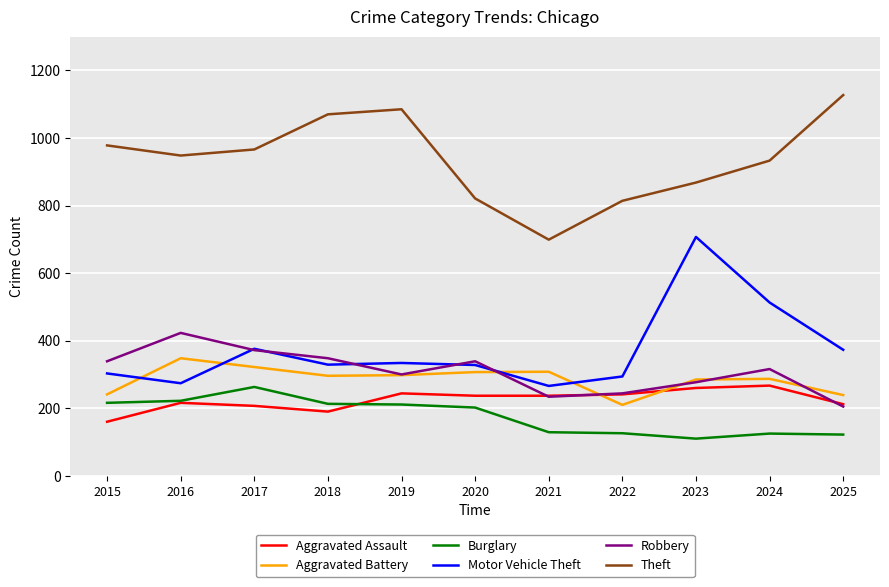

What is the difference between the highest and lowest values at 2019?

874